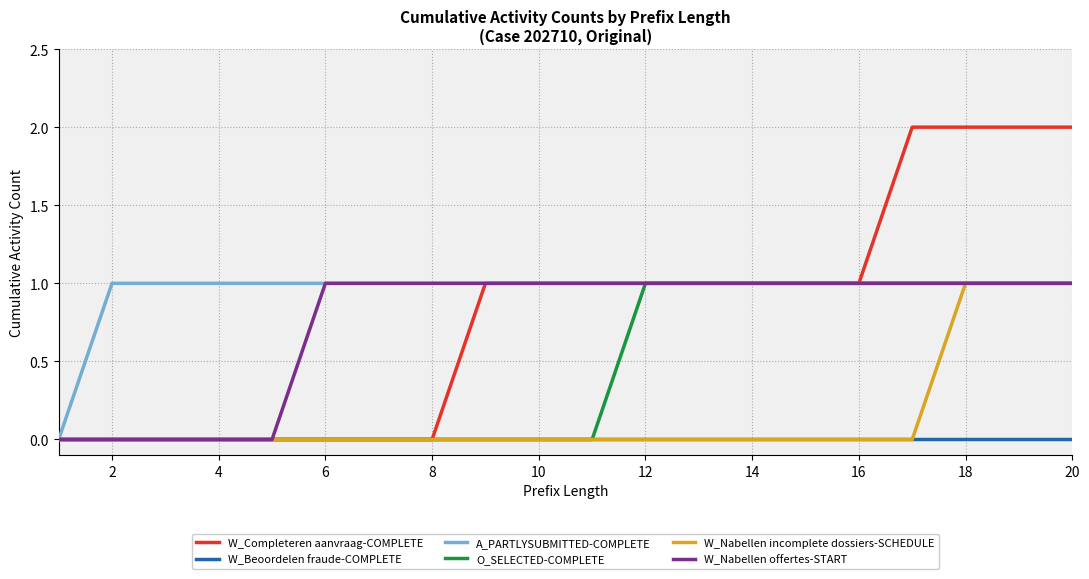

Which series has the largest total across all categories?

A_PARTLYSUBMITTED-COMPLETE